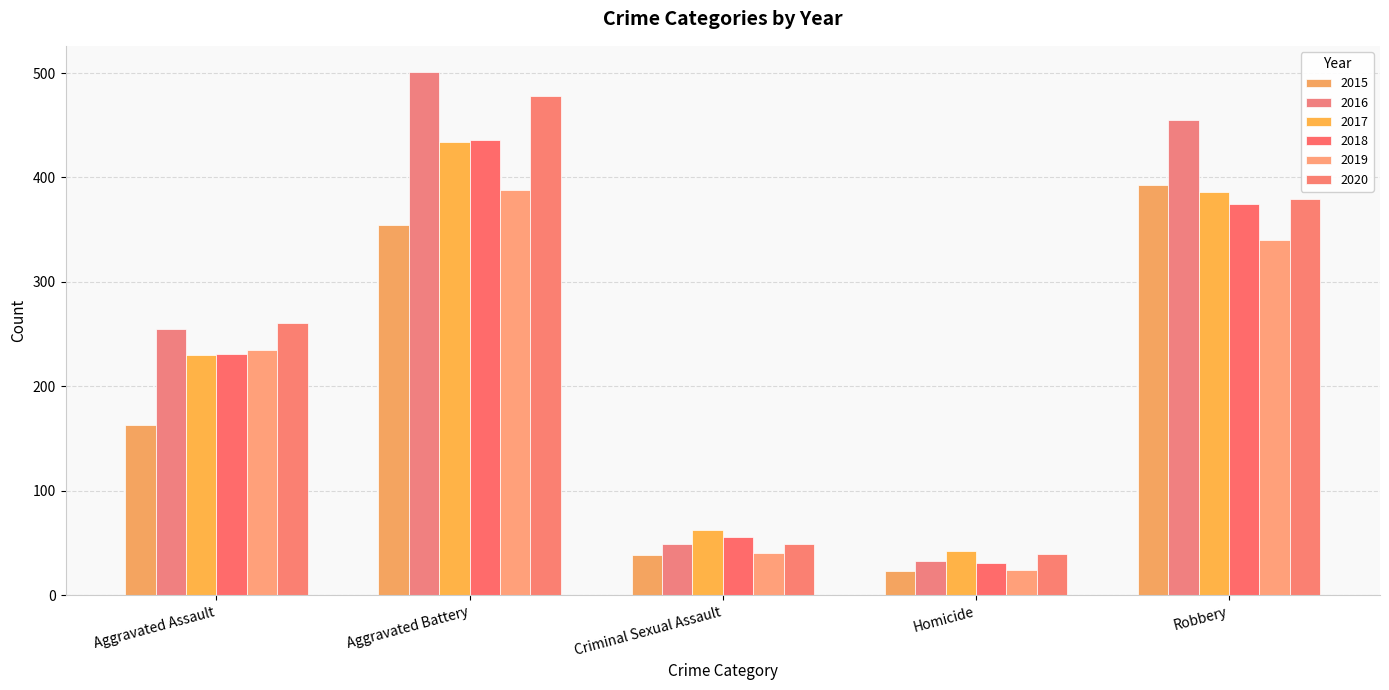

What is the spread (max minus min) of values at Aggravated Battery?

147